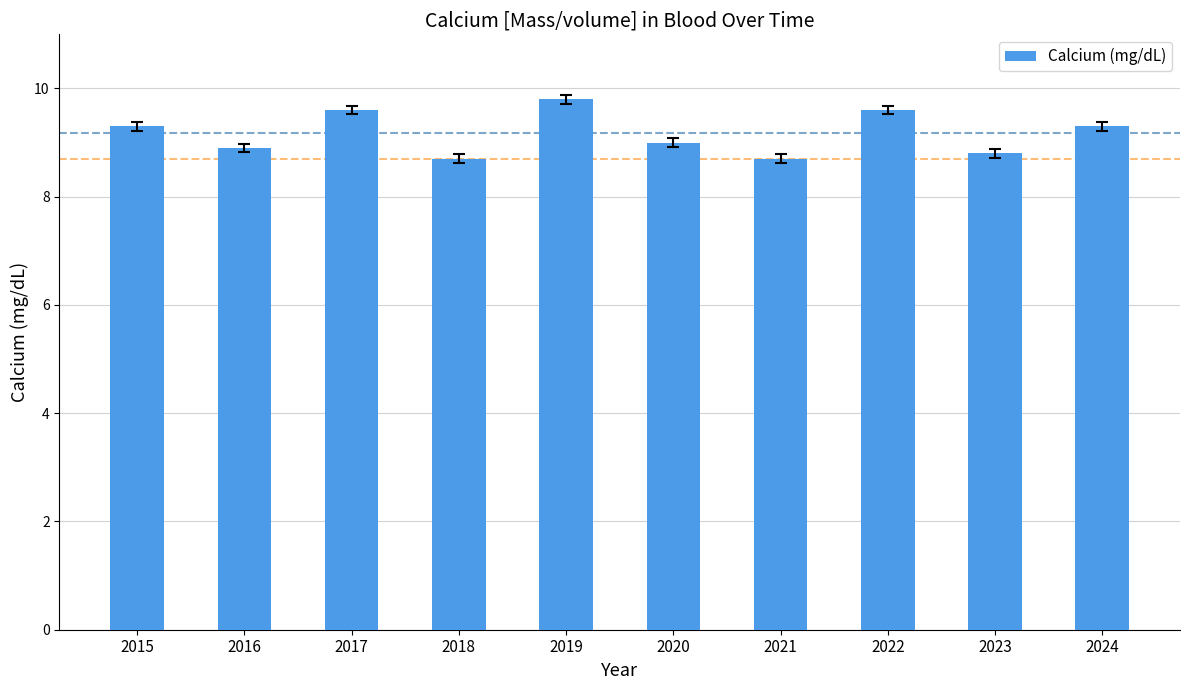

What is the greatest value displayed?

9.8